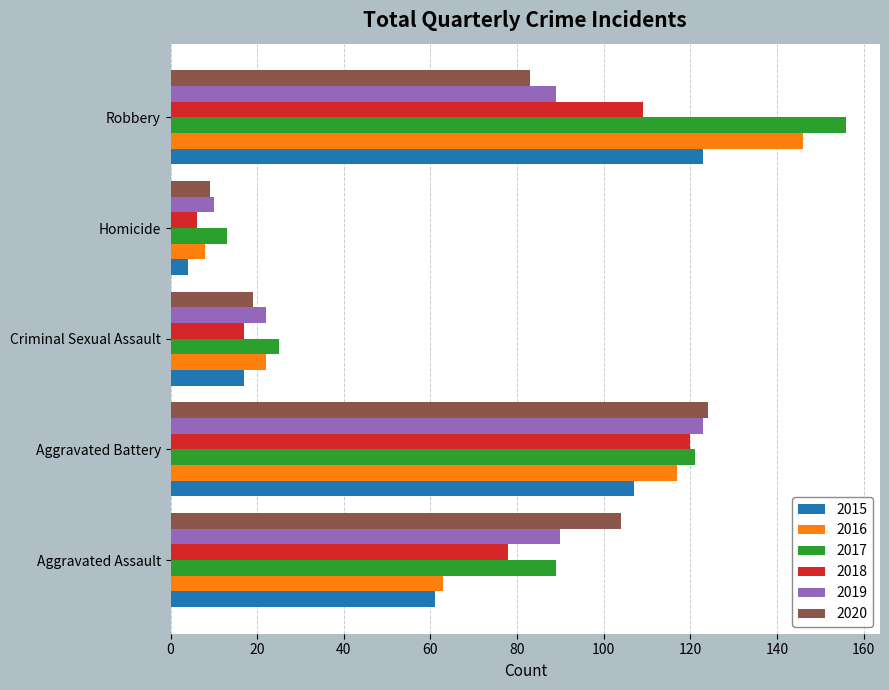

Which series has the largest total across all categories?

2017